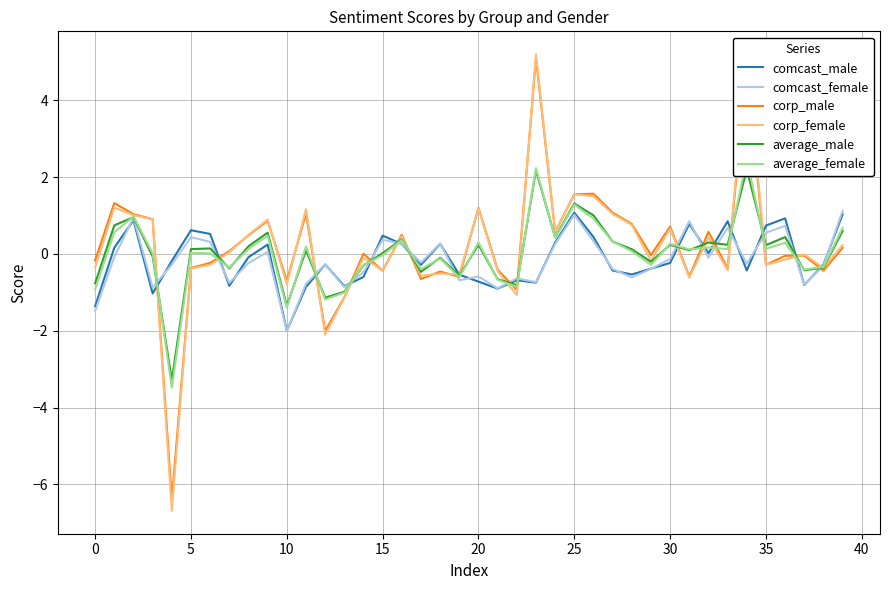

The comcast_female series shows 0.5 at 18. True or false?

False